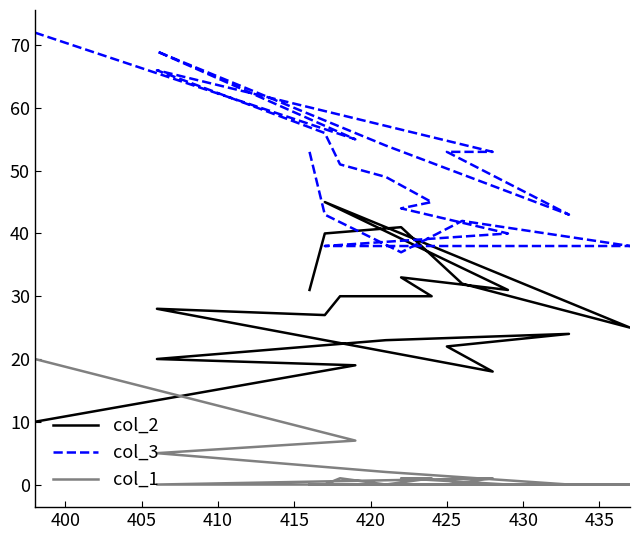

The value of col_1 at 19 is 11. True or false?

False